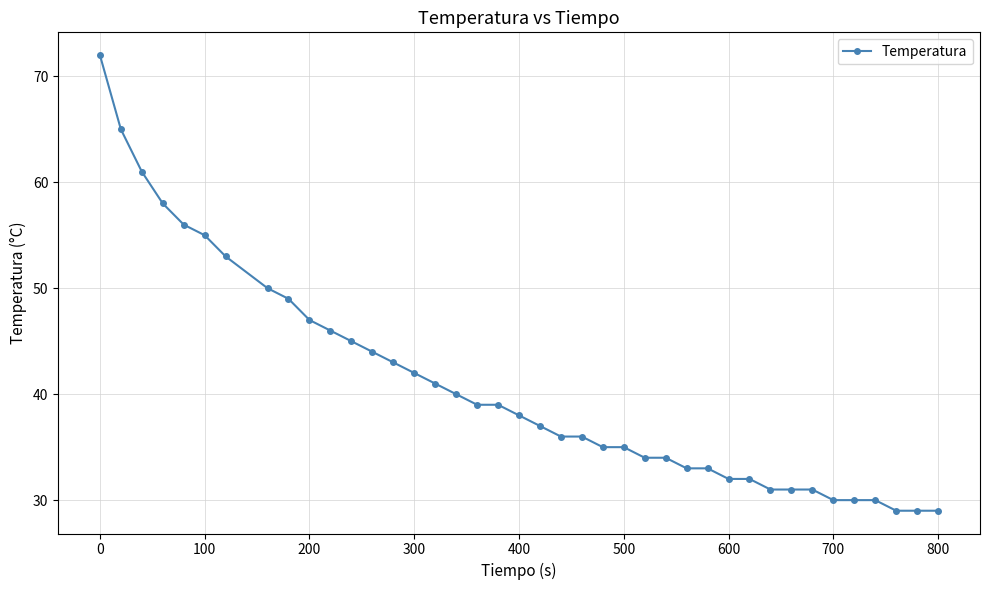

Is this an area chart (filled region under the line)?

No